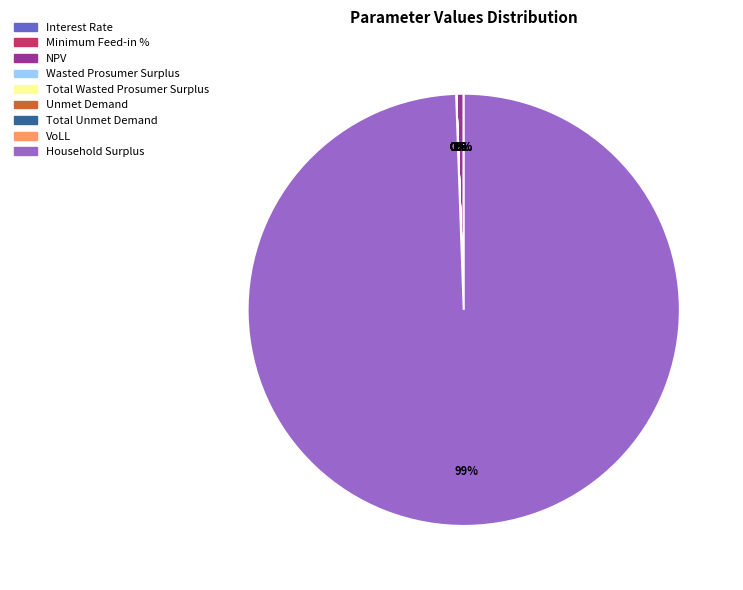

To the nearest percent, what is the combined percentage of Household Surplus and Unmet Demand?

99%